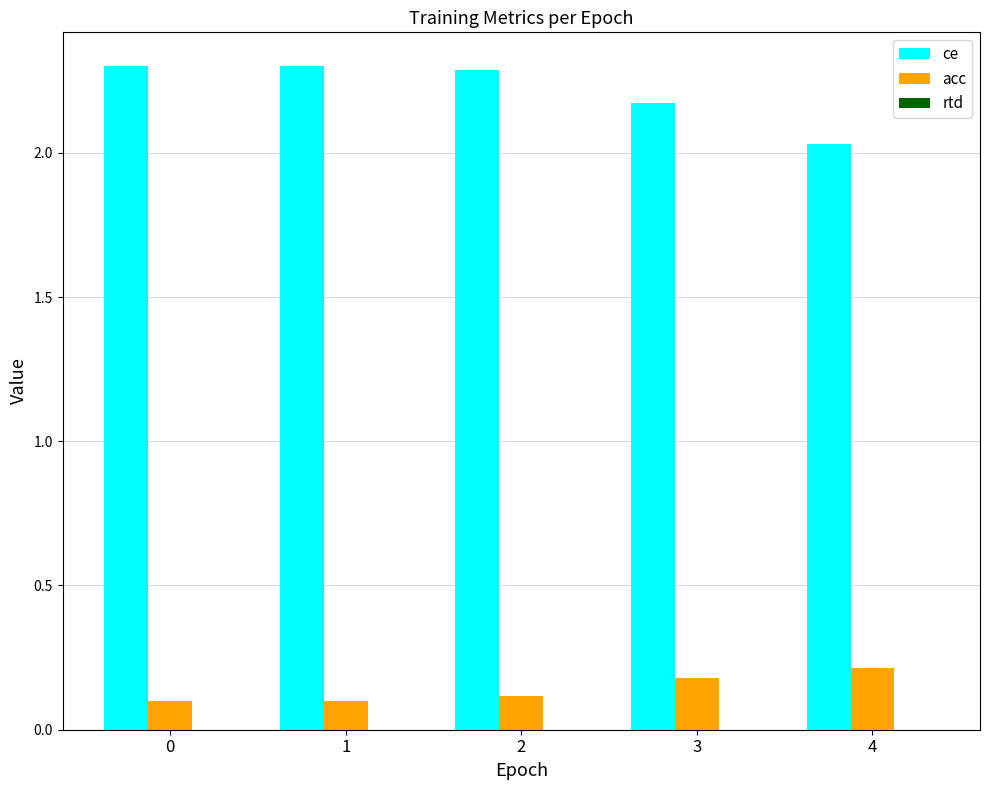

The acc series shows 0.0 at 1. True or false?

False